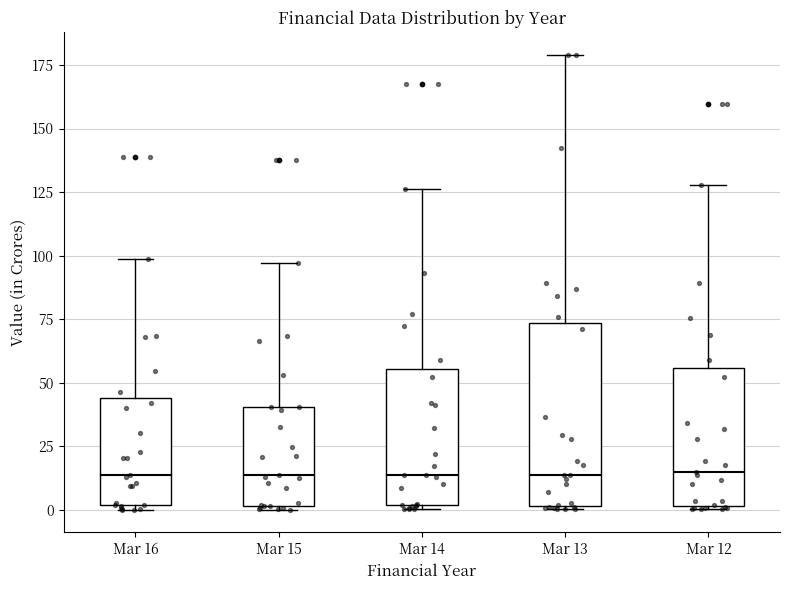

Reading left to right, read every box against the y-axis: the position of its median line, the range the box covers, and the ends of its whiskers. The values are not printed on the chart, so give them approximately, as read against the axis.

Mar 16: median 15, box 0 to 45, whiskers 0 (just below the box's lower edge) to 100
Mar 15: median 15, box 0 to 40, whiskers 0 to 95
Mar 14: median 15, box 0 to 55, whiskers 0 (just below the box's lower edge) to 125
Mar 13: median 15, box 0 to 75, whiskers 0 to 180
Mar 12: median 15, box 0 to 55, whiskers 0 to 130